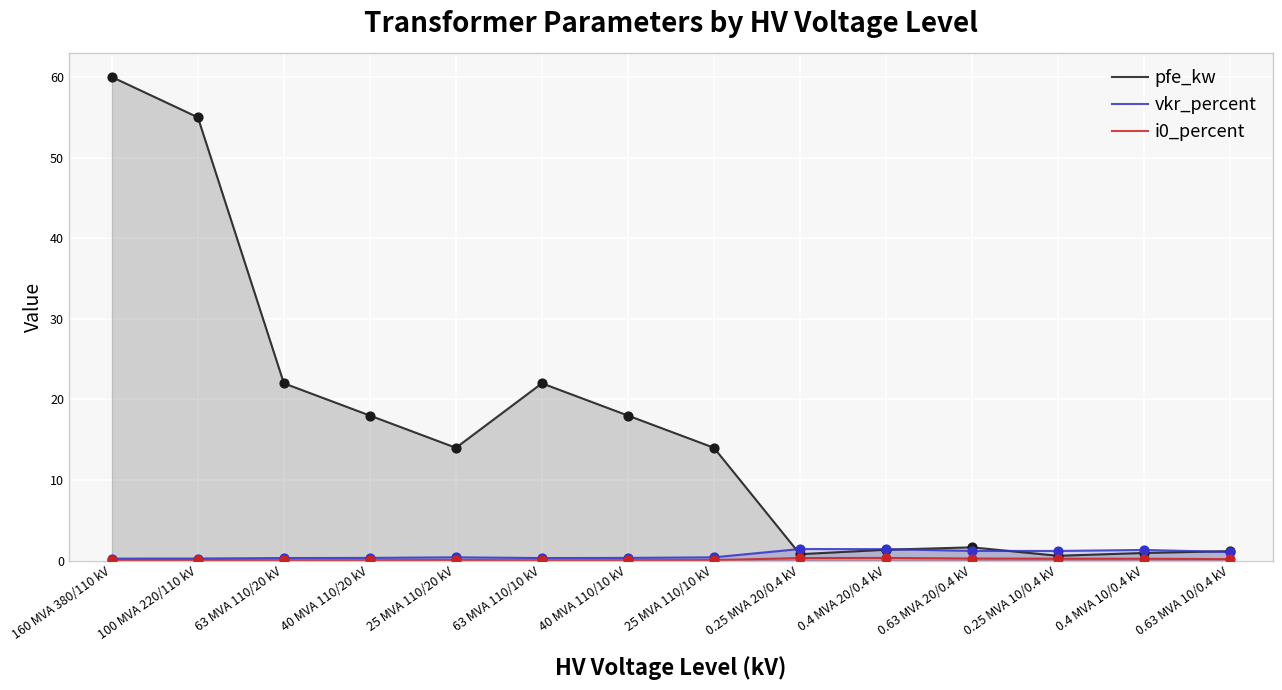

What are all the series names shown in the legend?

pfe_kw, vkr_percent, i0_percent